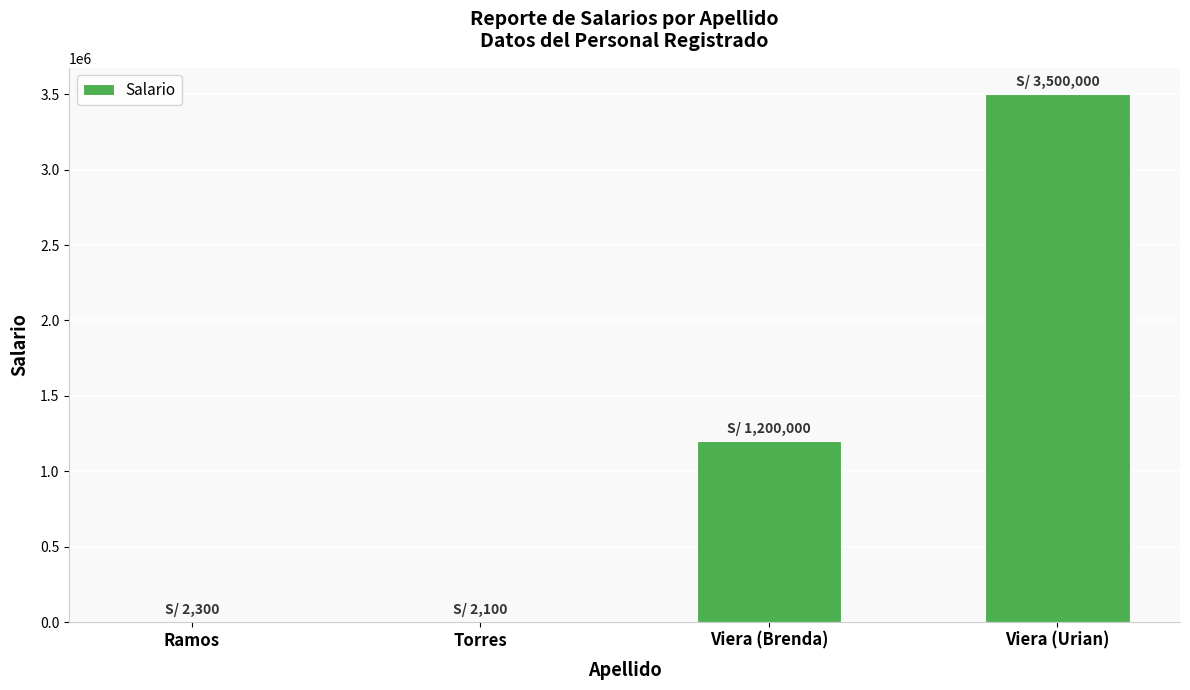

How many series are shown in this chart?

1